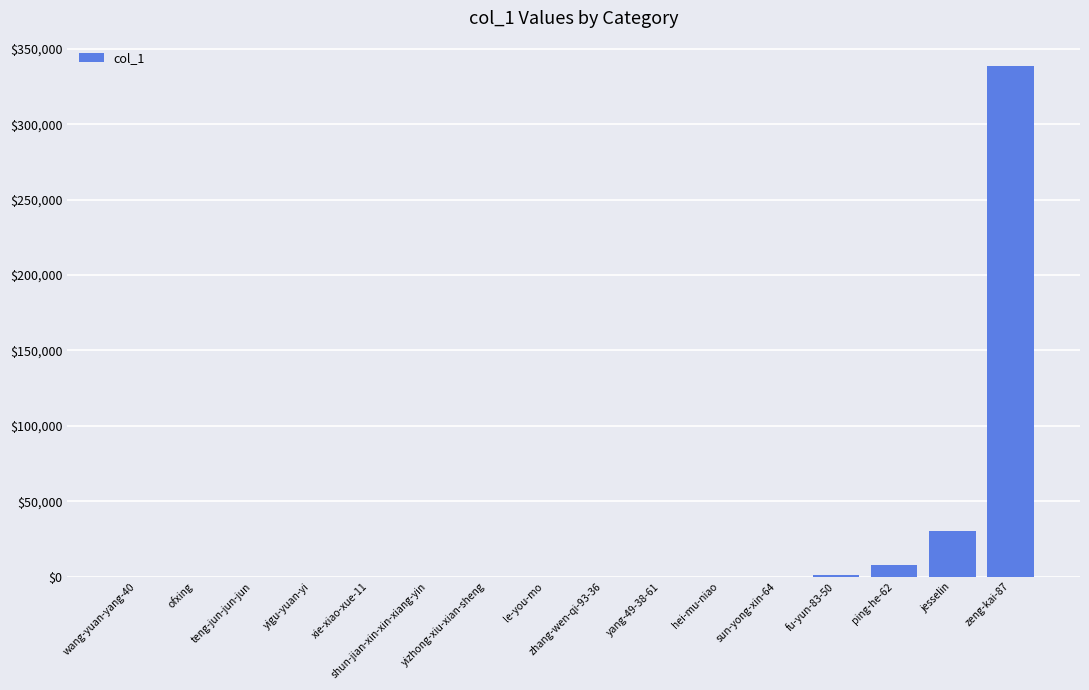

What is the ratio of the value at ping-he-62 to the value at zhang-wen-qi-93-36?

182.1